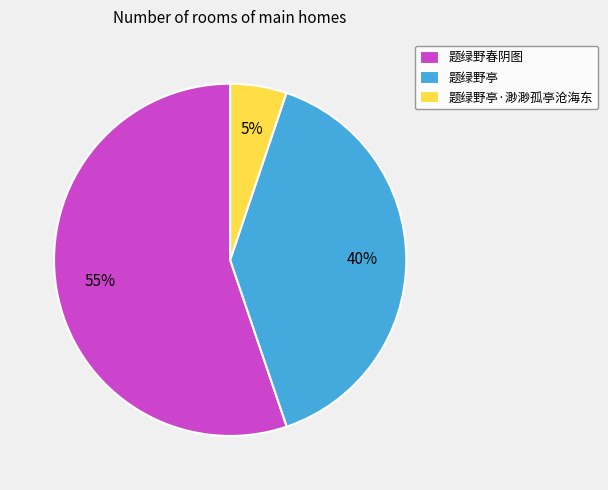

Which slice is the largest?

题绿野春阴图